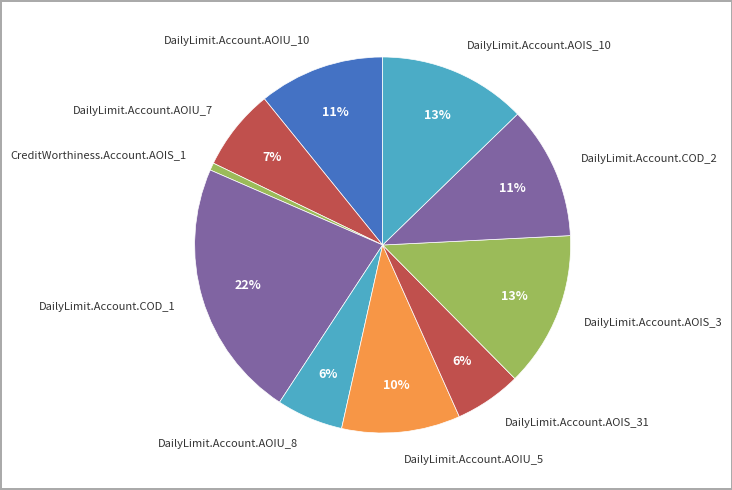

Does CreditWorthiness.Account.AOIS_1 represent more than half of the total?

No